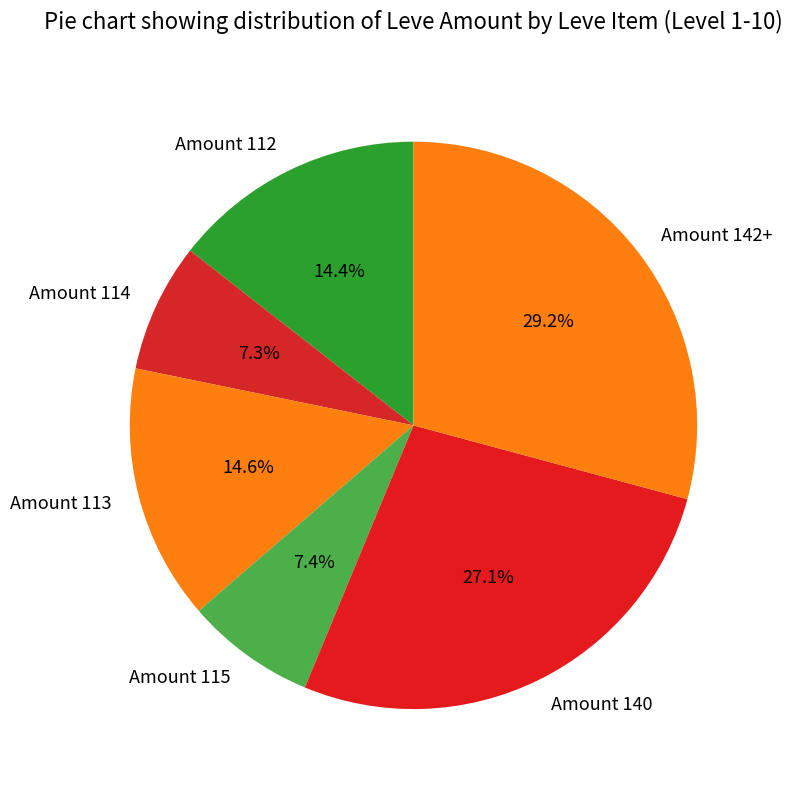

Which slice is the largest?

Amount 142+